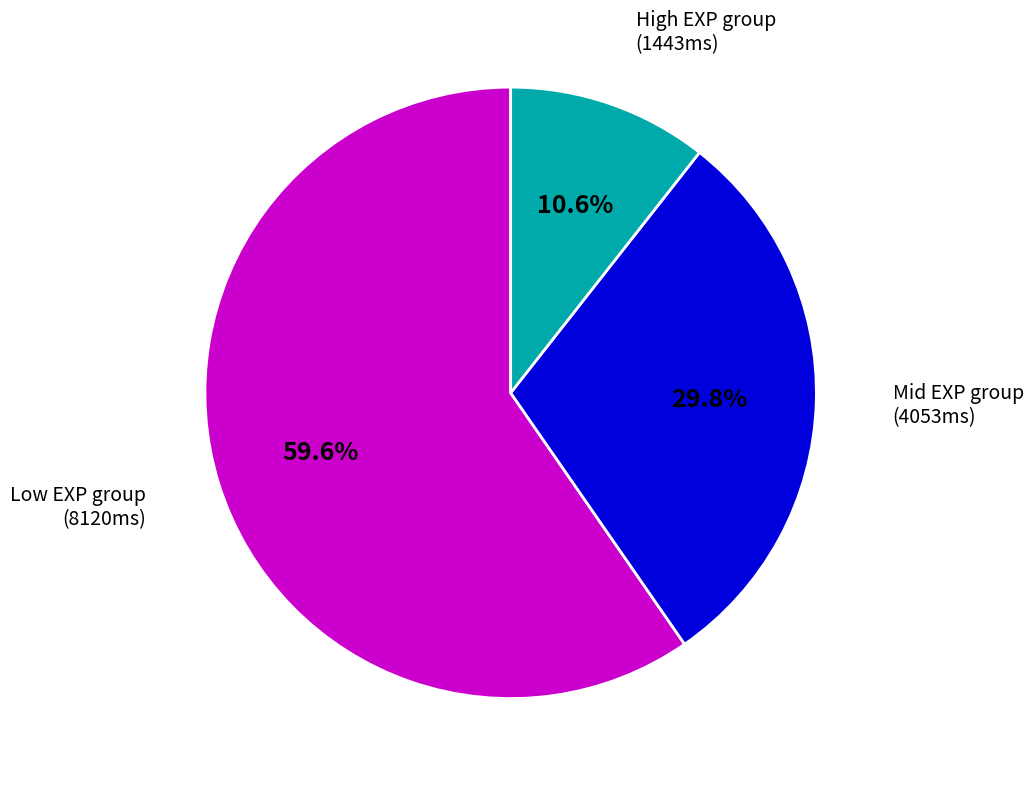

How many slices are in this pie chart?

3